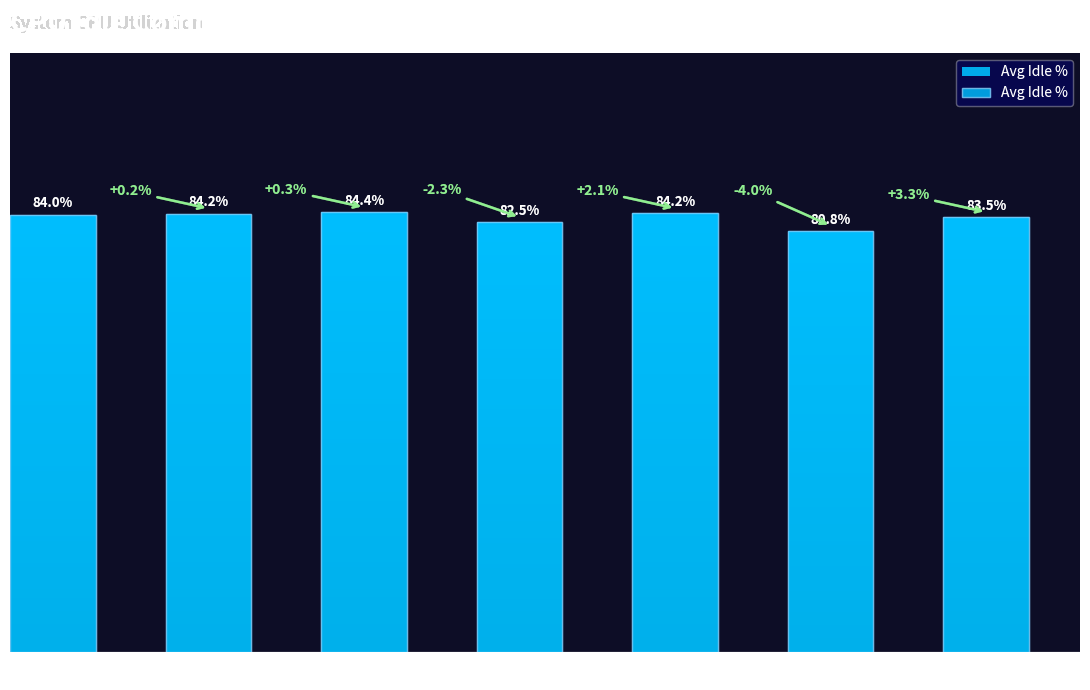

List the labels in order of value, largest first.

Node 3, Node 5, Node 2, Node 1, Node 7, Node 4, Node 6